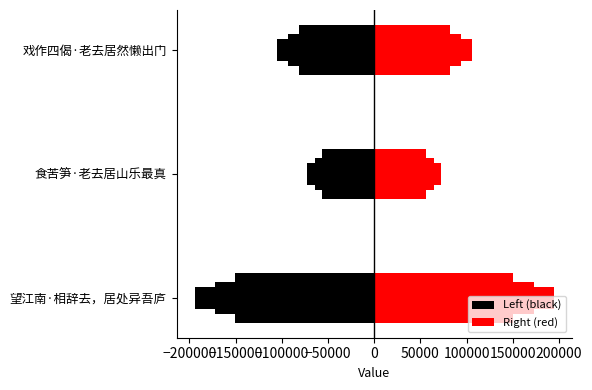

Rank the series by their maximum value, from lowest to highest.

Left (black), Right (red)